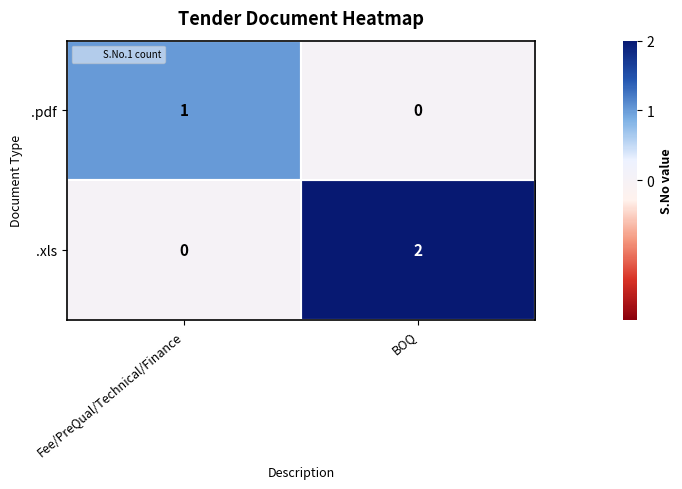

At which category is the sum across all series the highest?

BOQ